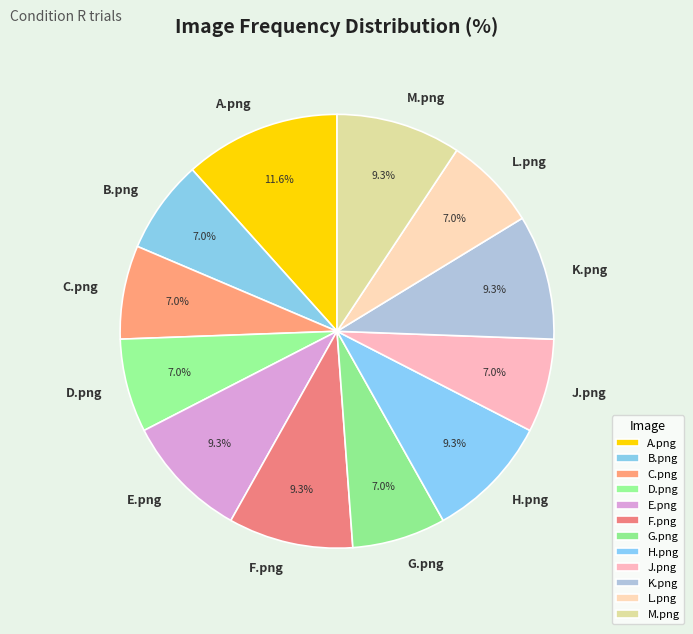

How many slices are in this pie chart?

12